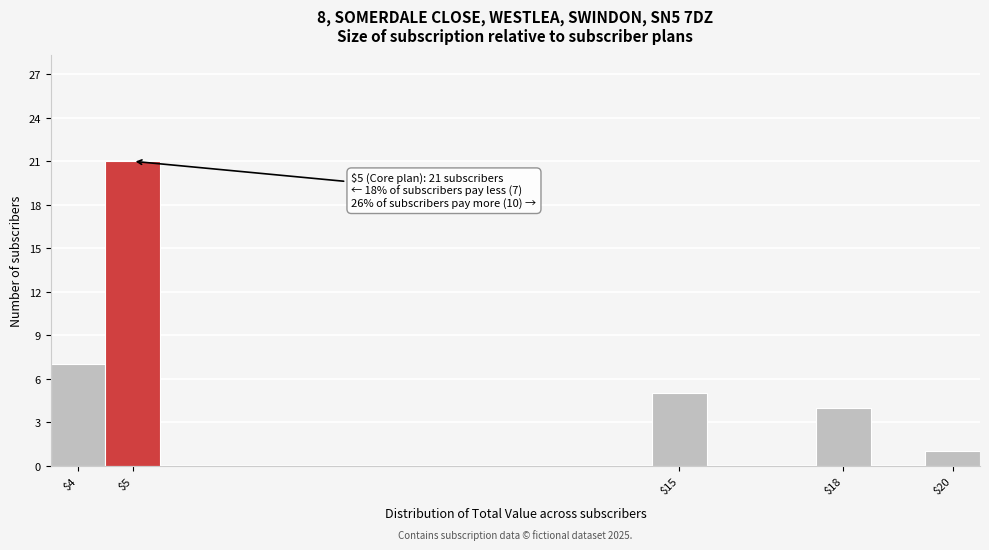

Which range on the x-axis has the tallest bar?

4.5 to 5.5